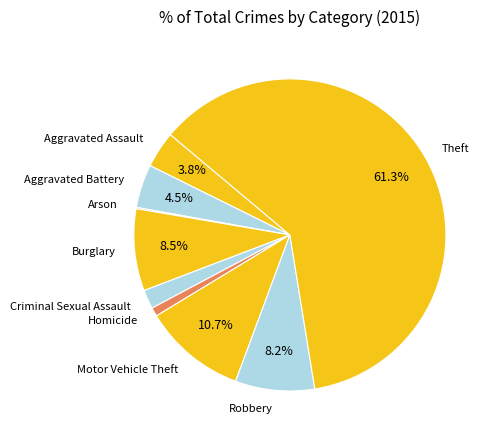

Is it true that Robbery is 8% of the pie?

True